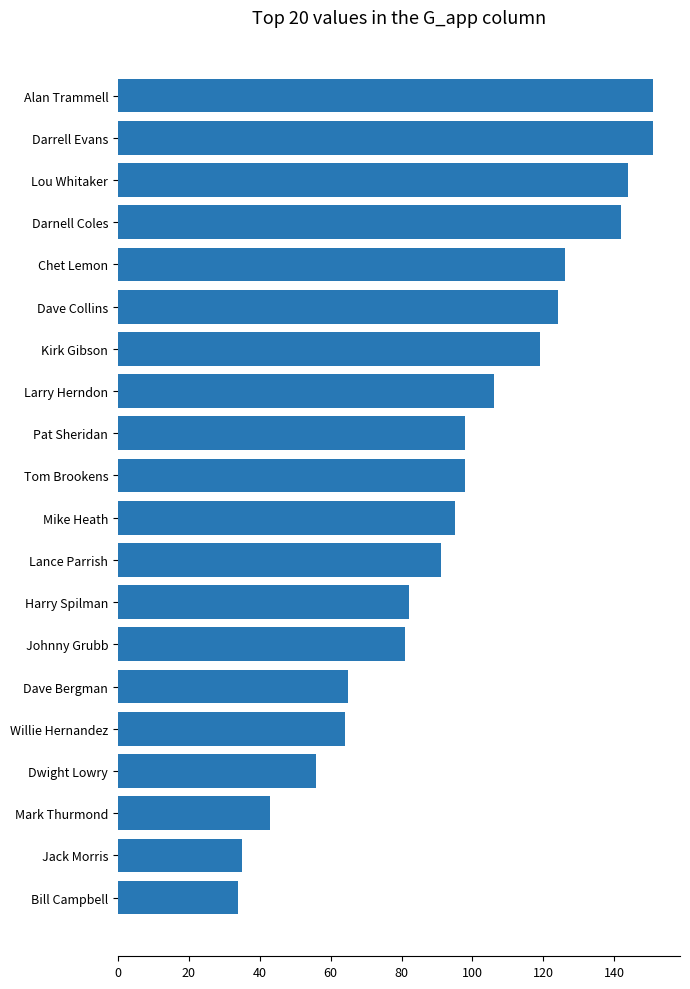

True or false: the data shows 82 at Harry Spilman.

True